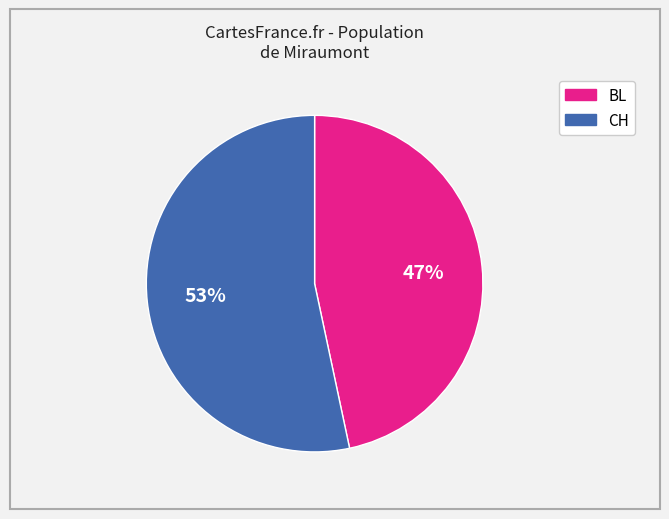

Does any single category account for the majority?

Yes